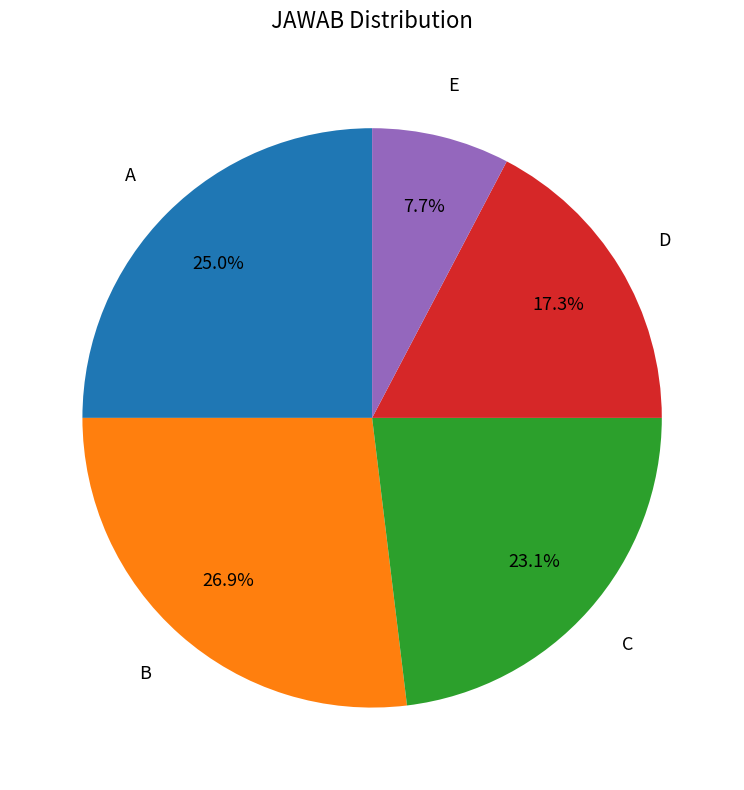

Which has a higher value, E or C?

C